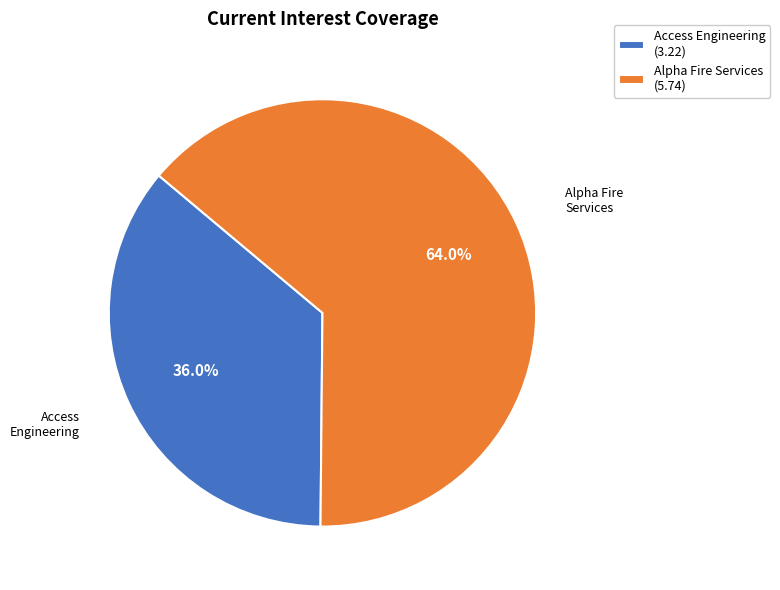

To the nearest percent, what is the average slice percentage?

50%